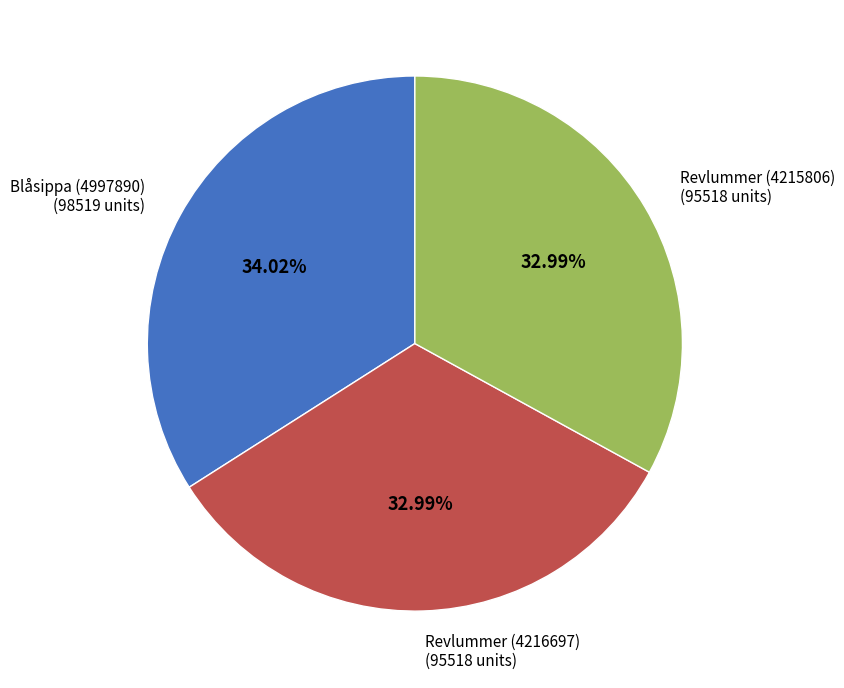

To the nearest percent, what is the difference between the Blåsippa (4997890) and Revlummer (4215806) slice percentages?

1%